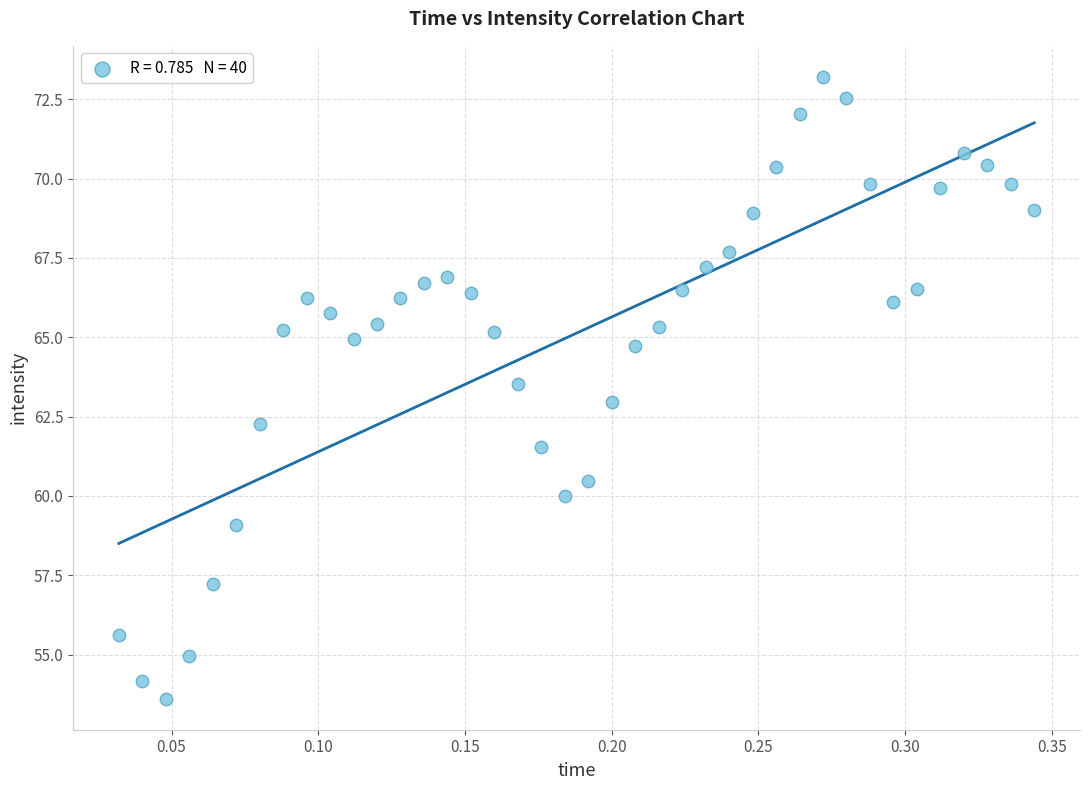

What is the range of X values (max minus min)?

0.3